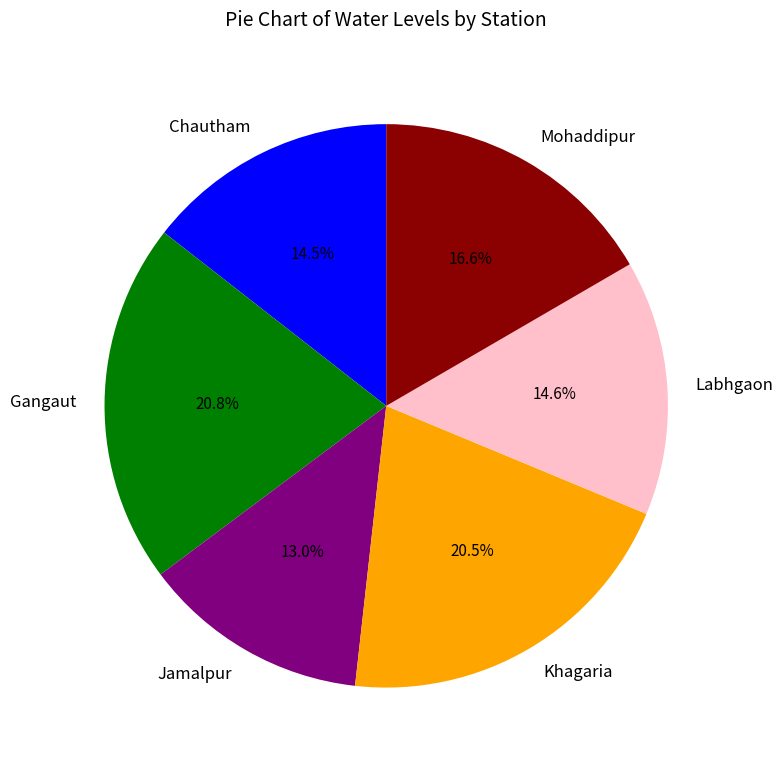

Is there any slice that represents more than half of the pie?

No